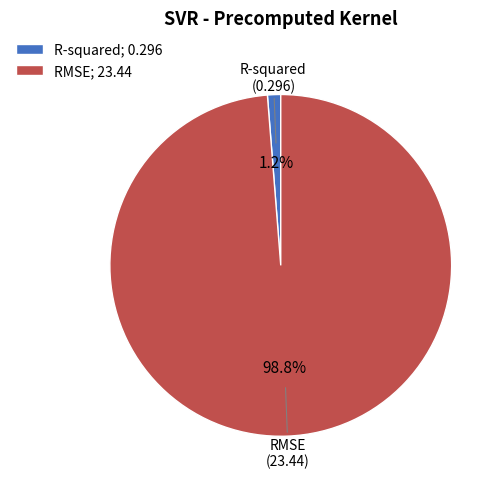

Is it true that R-squared is 9% of the pie?

False